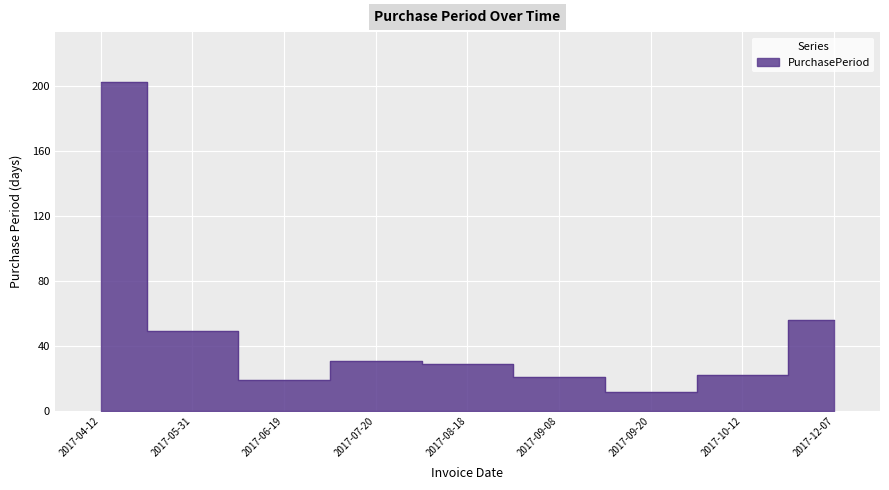

What is the minimum value shown in the chart?

12